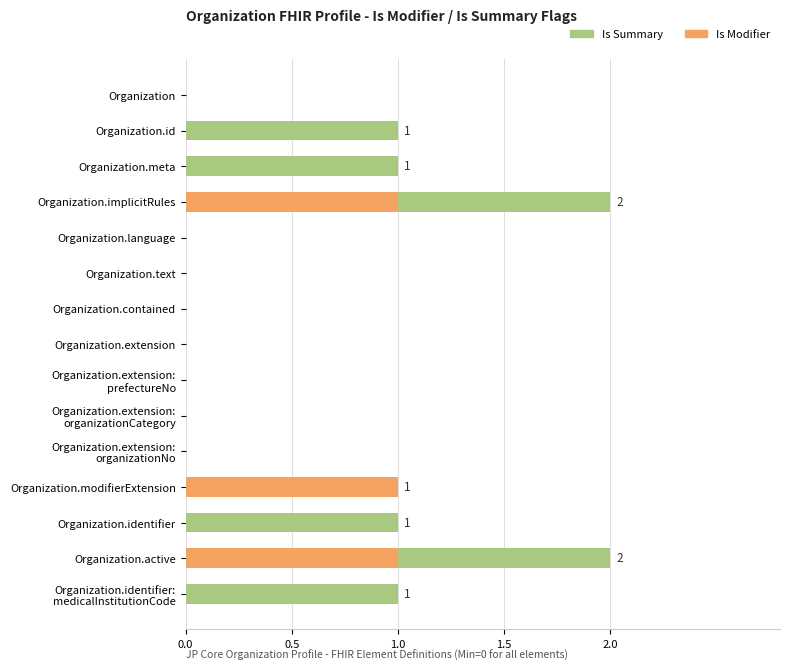

The Is Modifier series shows 0 at Organization.identifier. True or false?

True